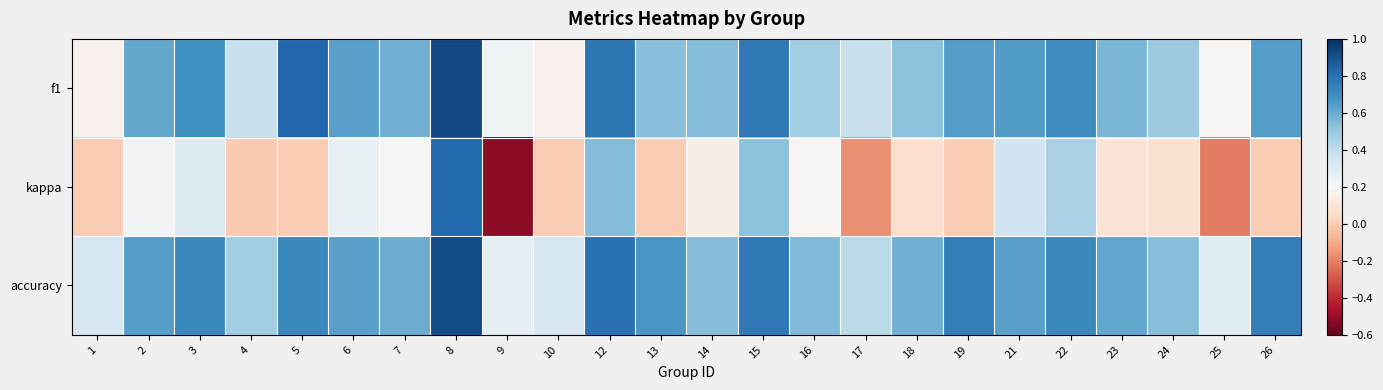

At 15, list the series in order from smallest to largest.

kappa, accuracy, f1